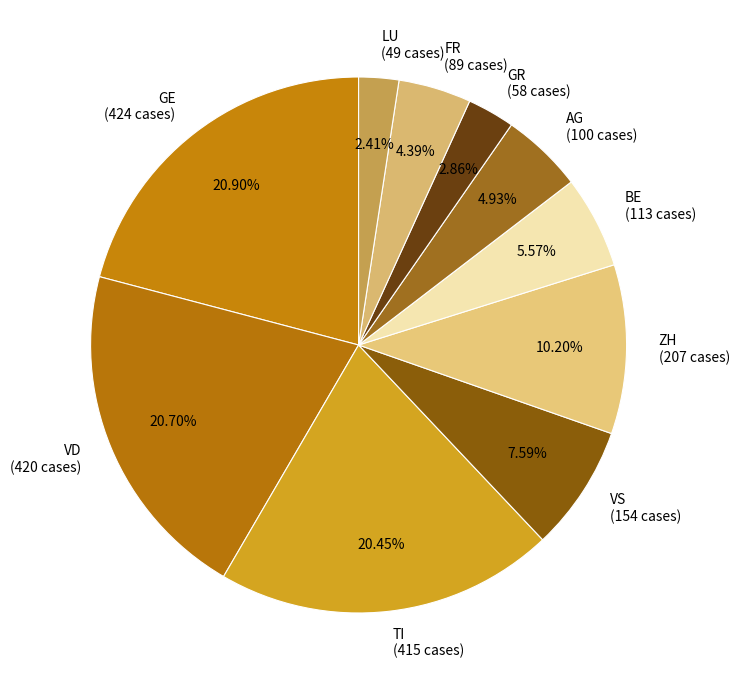

Is VD (420 cases) the majority of the pie?

No